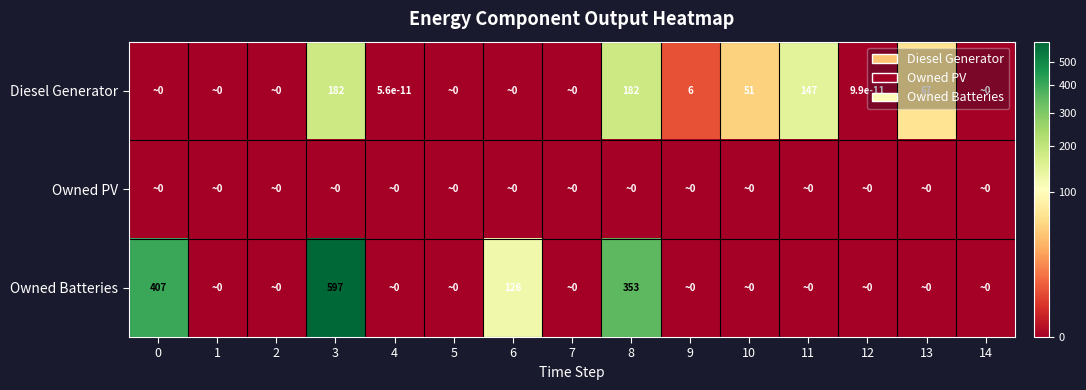

Is it true that Owned Batteries equals 597.0 at 3?

True